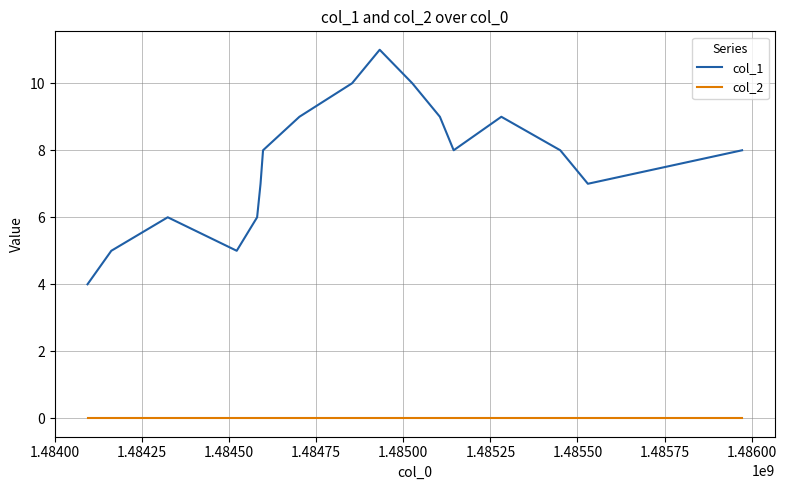

List the series in order of their overall mean, highest first.

col_1, col_2